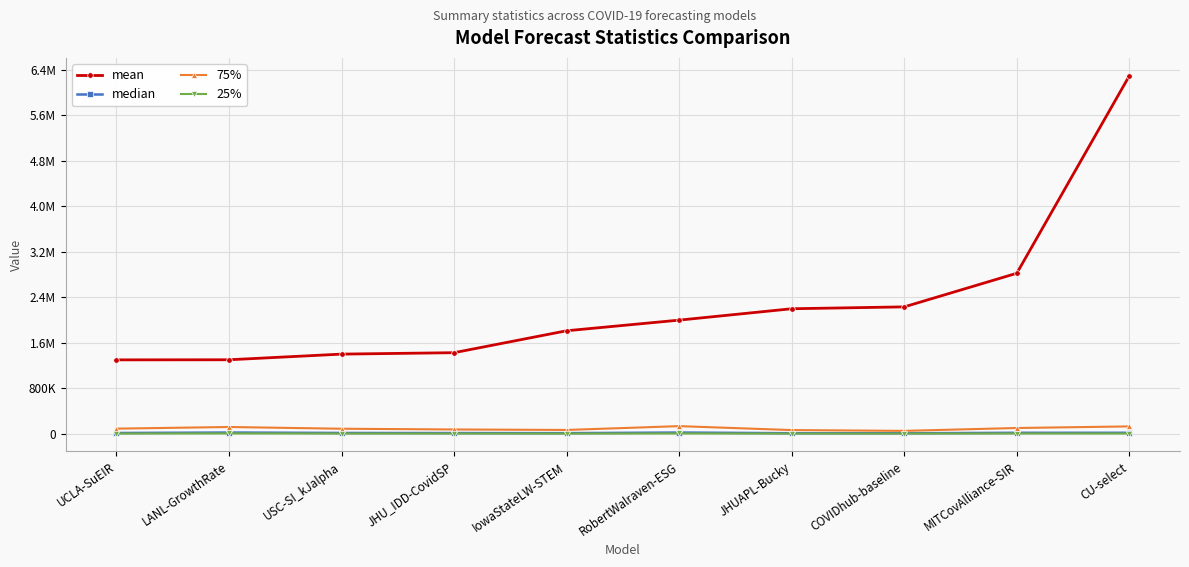

The 25% series shows 1344.1 at JHUAPL-Bucky. True or false?

False